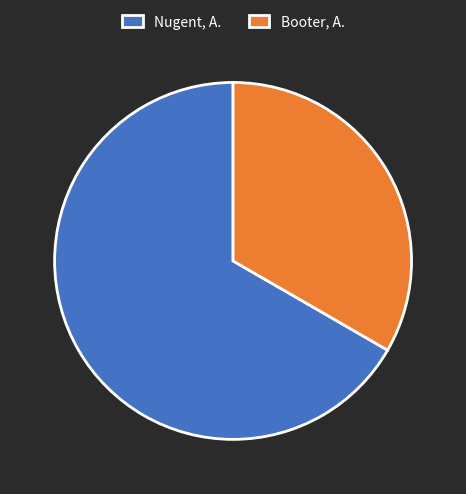

Count the number of slices in the pie.

2